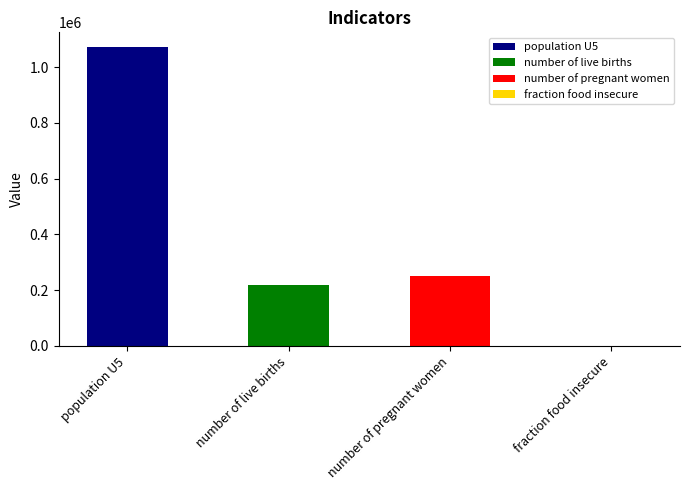

What is the label of the 3rd bar from the left?

number of pregnant women